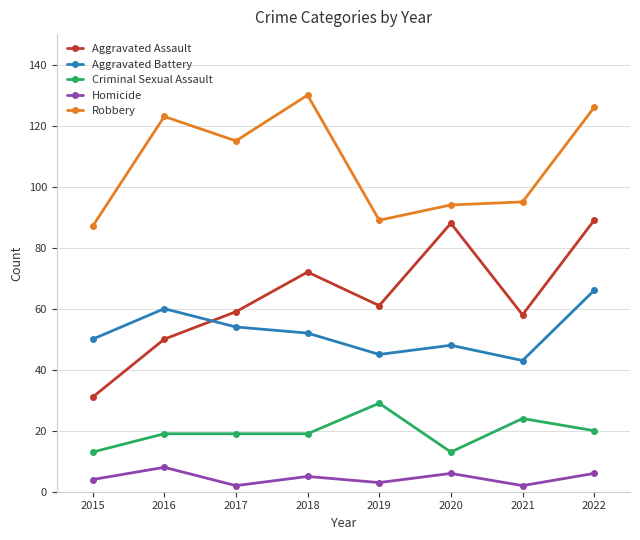

What is the difference between the highest and lowest values at 2022?

120